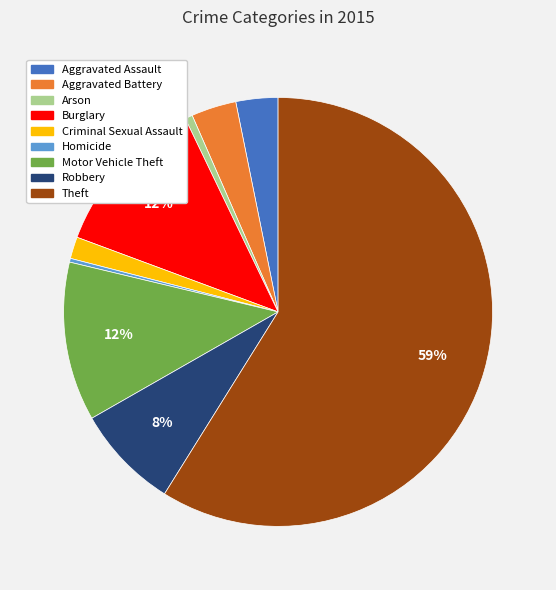

Count the number of slices in the pie.

9